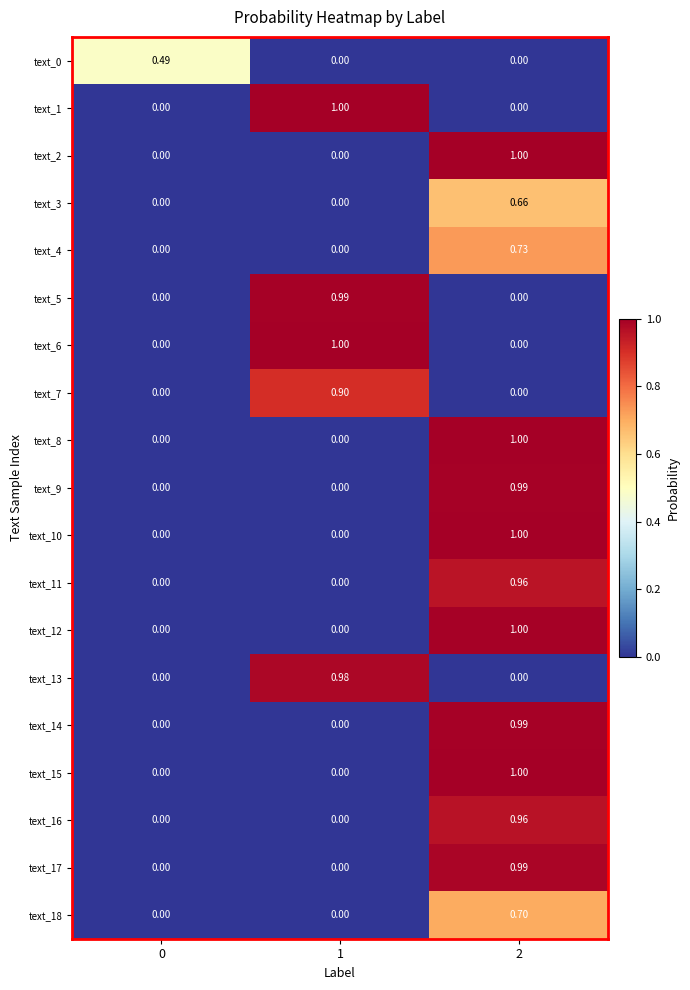

Is the value of text_13 at 1 greater than the value of text_7 at 2?

Yes